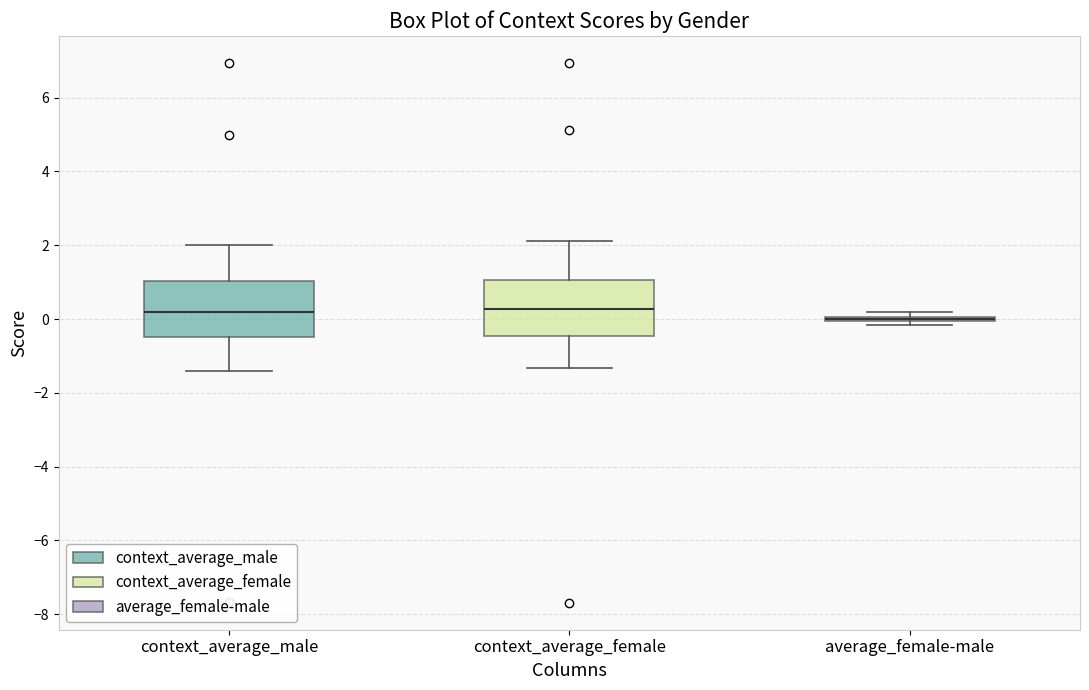

Reading left to right, read every box against the y-axis: the position of its median line, the range the box covers, and the ends of its whiskers. The values are not printed on the chart, so give them approximately, as read against the axis.

context_average_male: median 0.2, box -0.4 to 1.0, whiskers -1.4 to 2.0
context_average_female: median 0.2, box -0.4 to 1.0, whiskers -1.4 to 2.2
average_female-male: box collapsed to a line at 0.0, whiskers -0.2 to 0.2